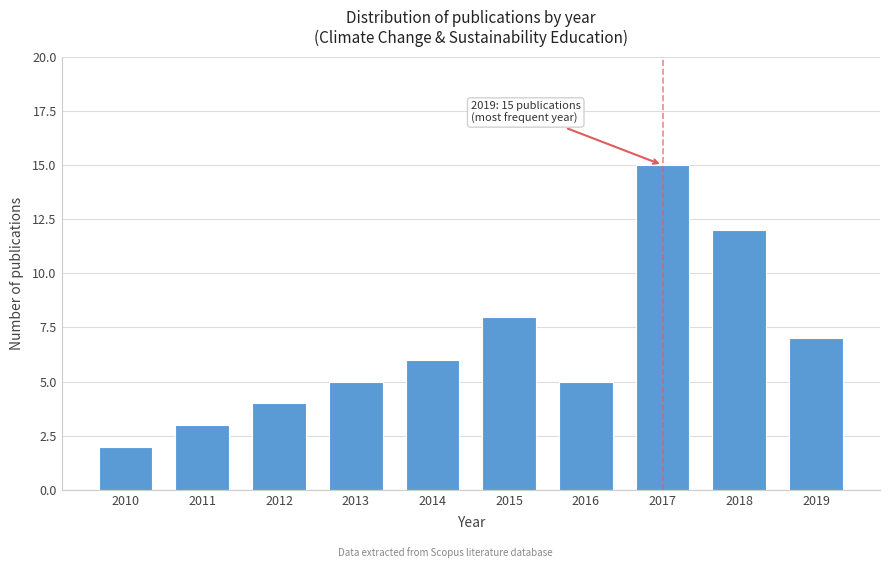

Reading left to right, what are all the values shown in this chart?

2	3	4	5	6	8	5	15	12	7